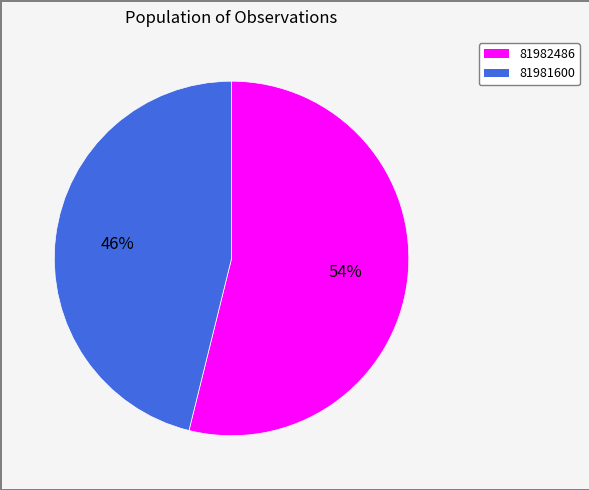

Is there a majority slice in this chart?

Yes